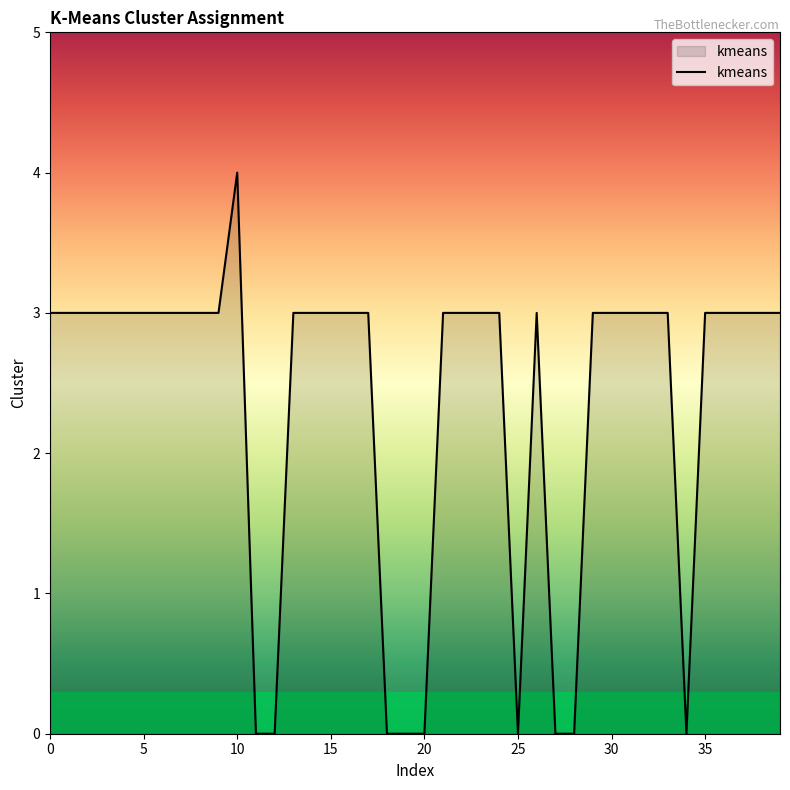

What is the maximum value shown in the chart?

4